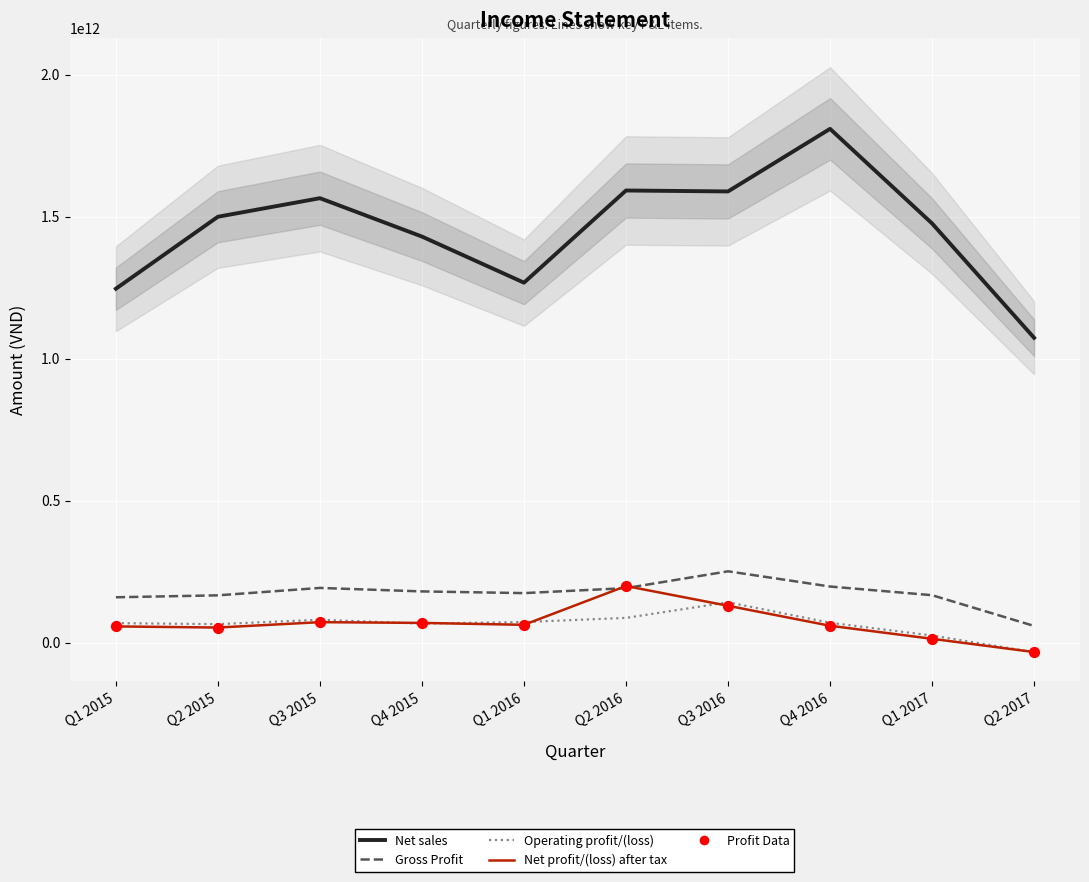

Which series contains the highest Y value?

Net sales